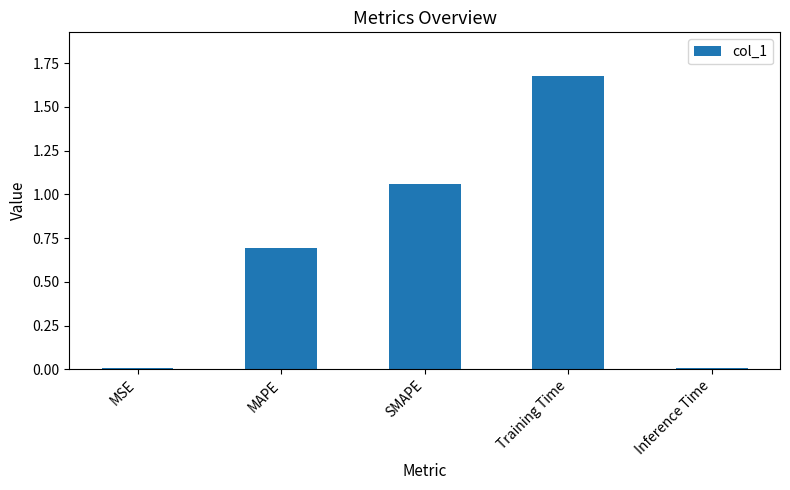

At which category does the chart reach its peak across all series?

Training Time